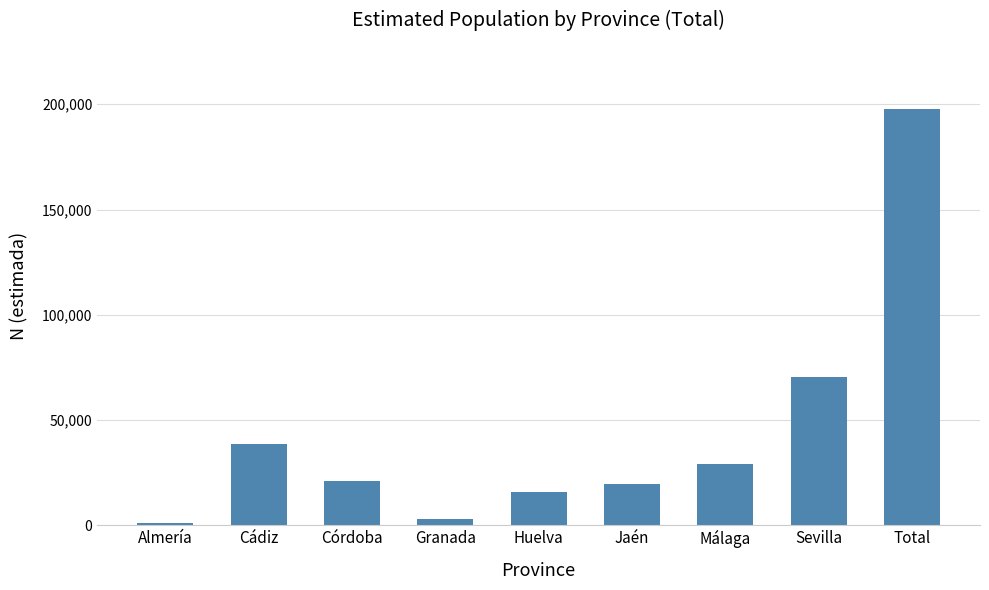

Is it true that the value at Sevilla is 121774?

False